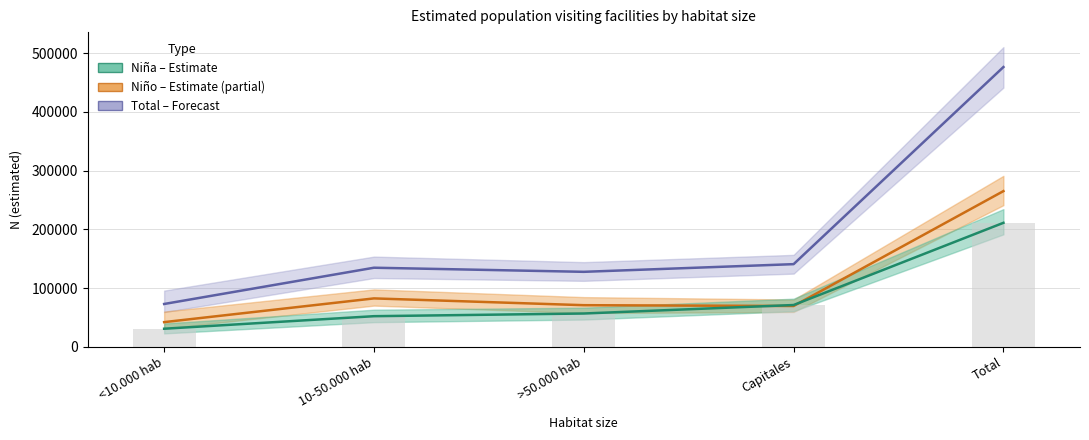

Reading left to right, list all the values displayed in this chart.

Total Sí: 73023	134757	127770	140834	476384
Niño Sí: 42125	82517	70960	69581	265182
Niña Sí: 30899	52241	56810	71253	211202